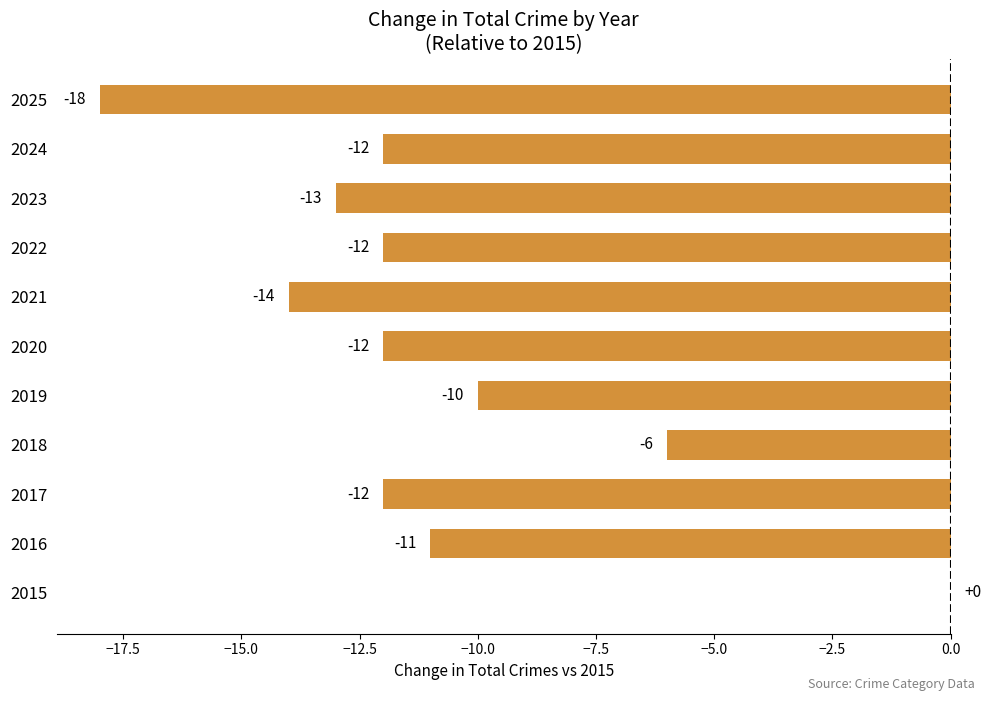

Which label corresponds to the largest value in the chart?

2015